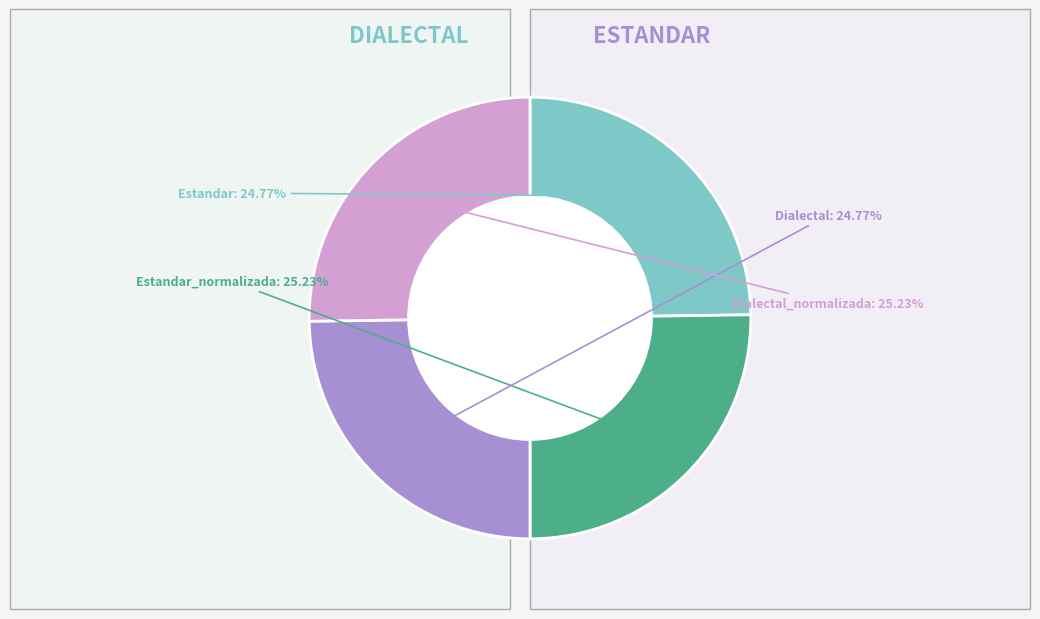

Is there any slice that represents more than half of the pie?

No